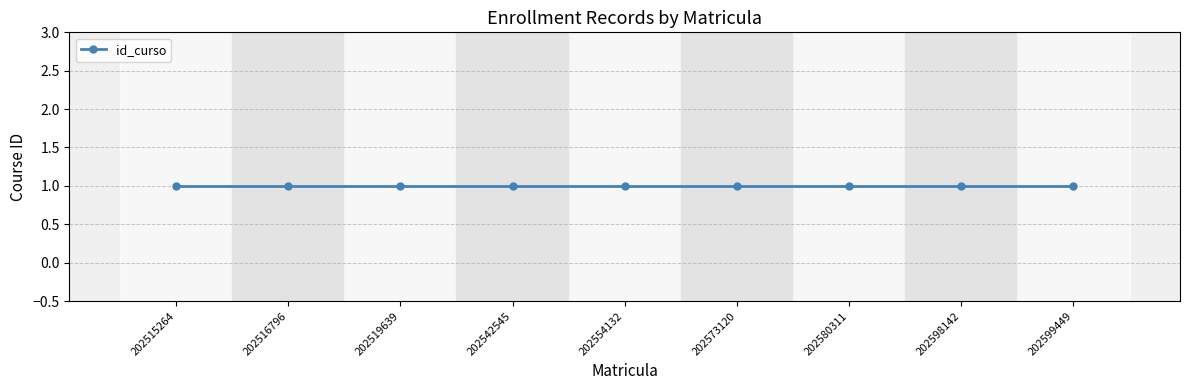

What is the minimum value for id_curso?

1